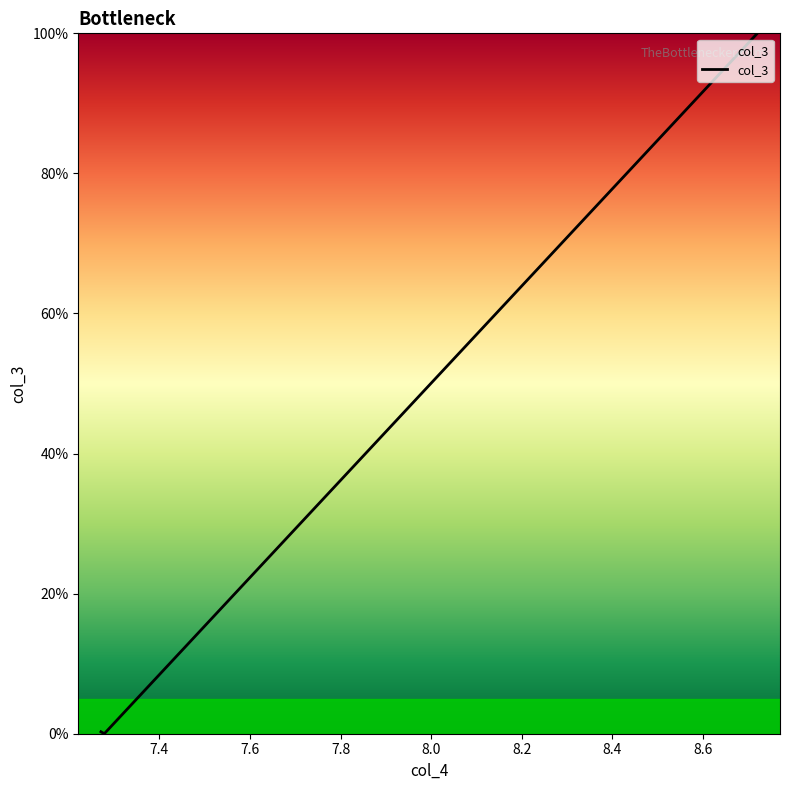

What is the maximum value shown in the chart?

100.0